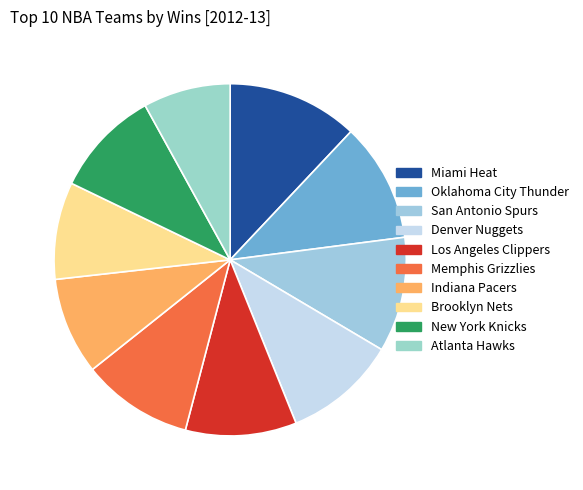

What is the change in value from New York Knicks to Atlanta Hawks?

-10